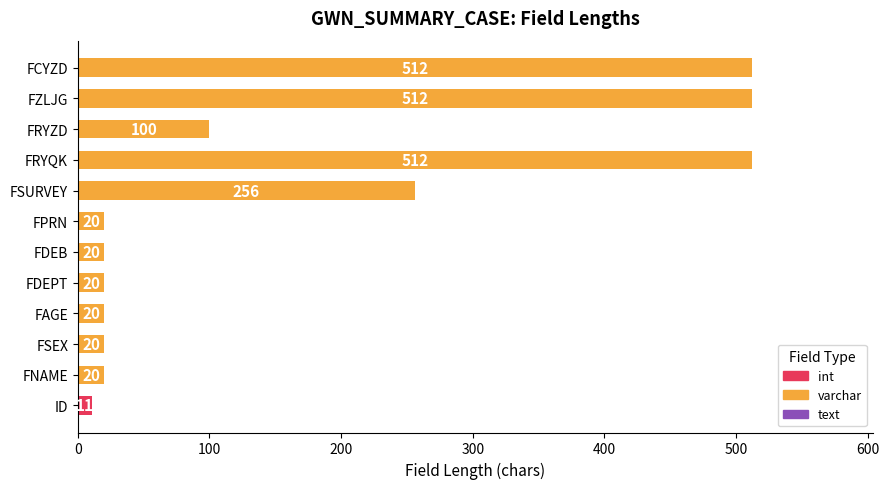

What is the change in value from FDEPT to FRYZD?

+80